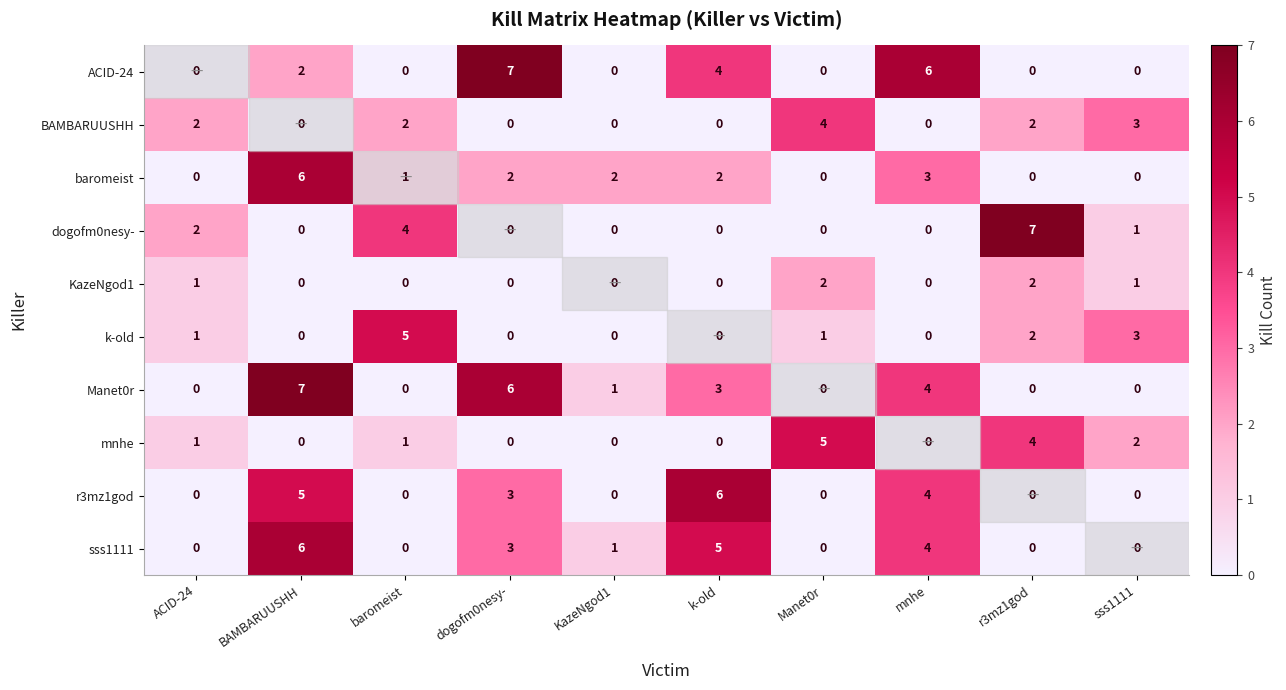

What is the sum of all mnhe values?

13